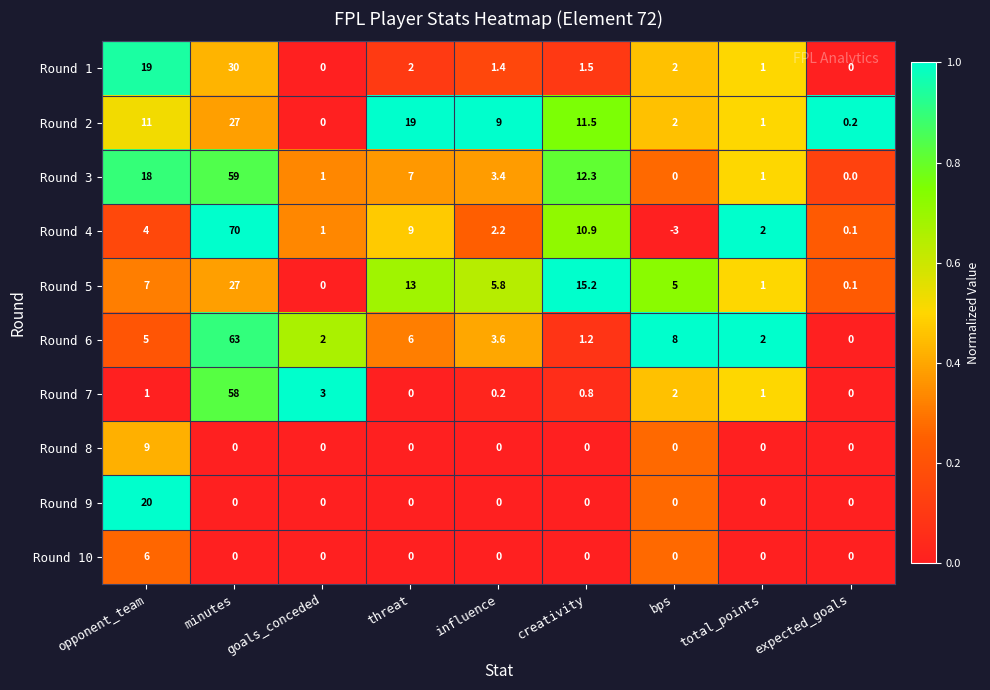

What is the difference between the highest and lowest values at bps?

11.0